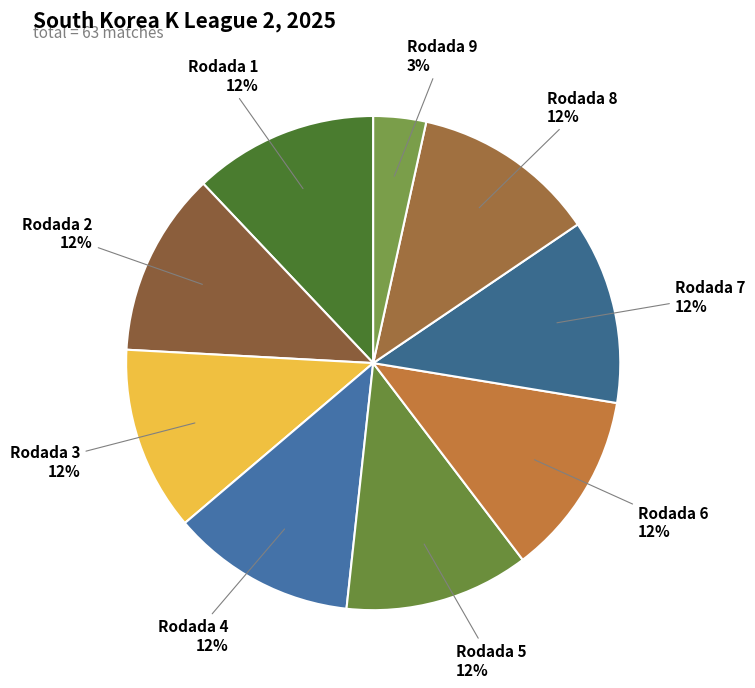

To the nearest percent, what percentage of the pie is Rodada 6?

12%